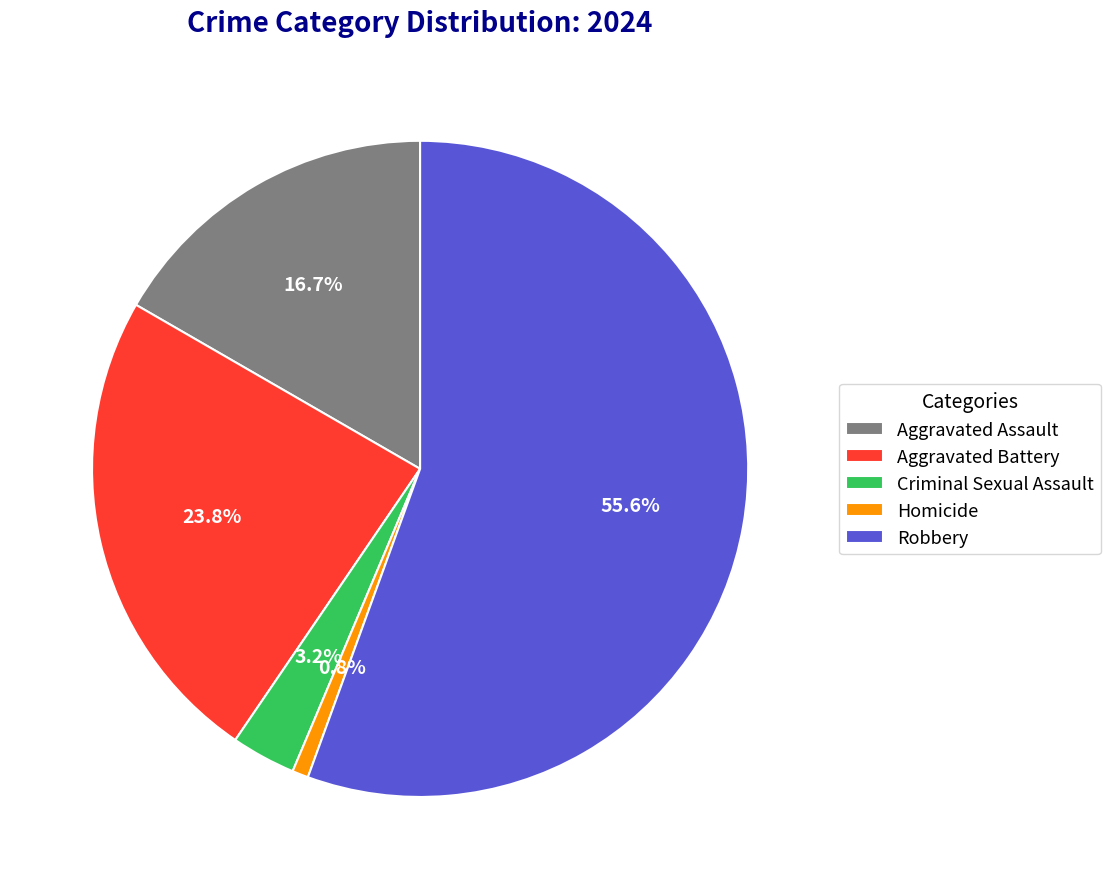

Combined, do Criminal Sexual Assault and Aggravated Assault account for over 50%?

No